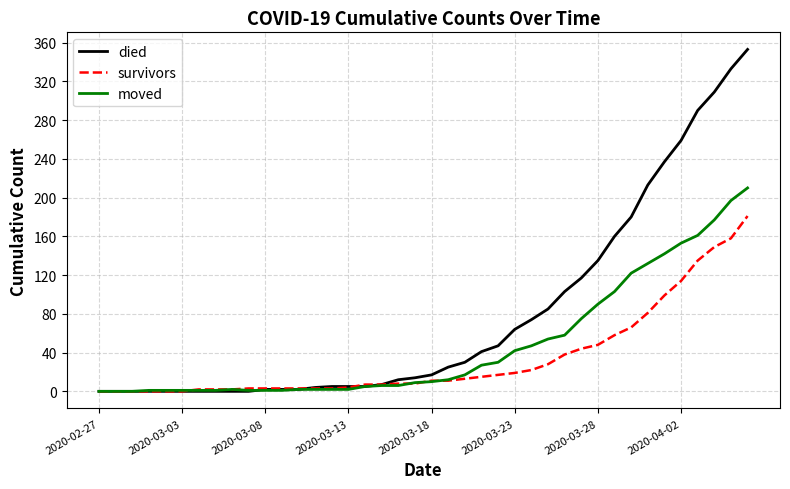

Which series has the largest total across all categories?

died